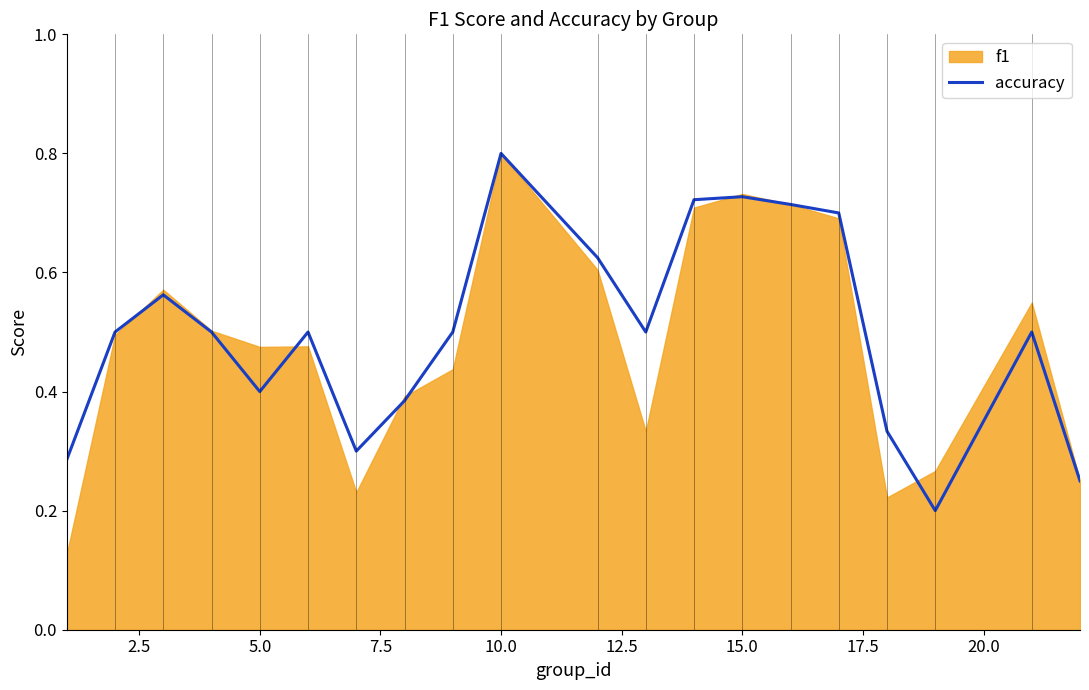

Which category has the highest value in the accuracy series?

10.0